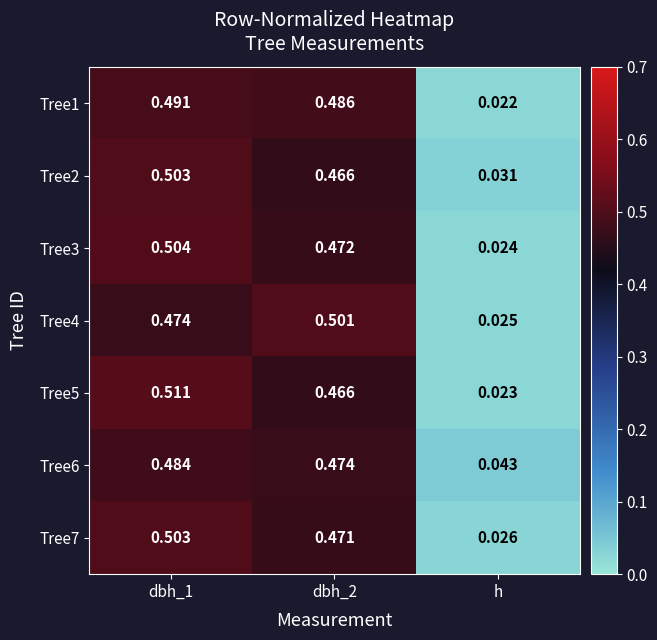

Is the value of Tree3 at dbh_2 greater than the value of Tree1 at dbh_1?

No